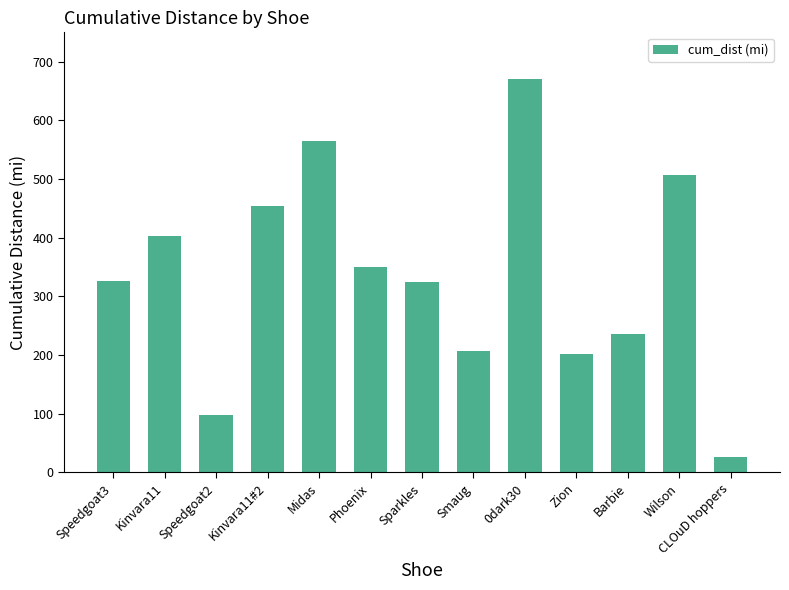

What is the maximum value shown in the chart?

670.6